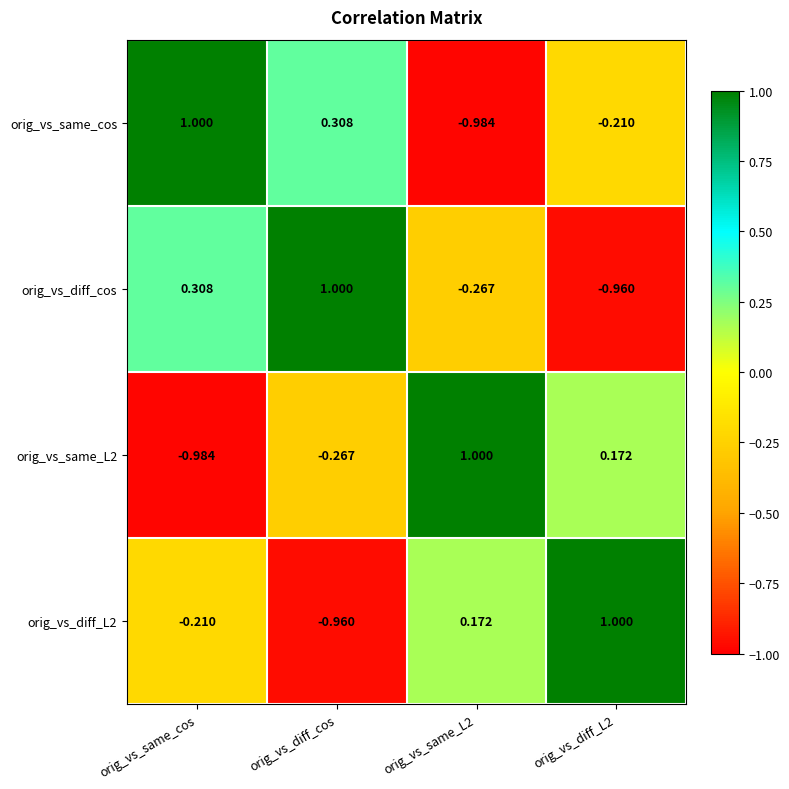

List the series in order of their overall mean, highest first.

orig_vs_same_cos, orig_vs_diff_cos, orig_vs_diff_L2, orig_vs_same_L2